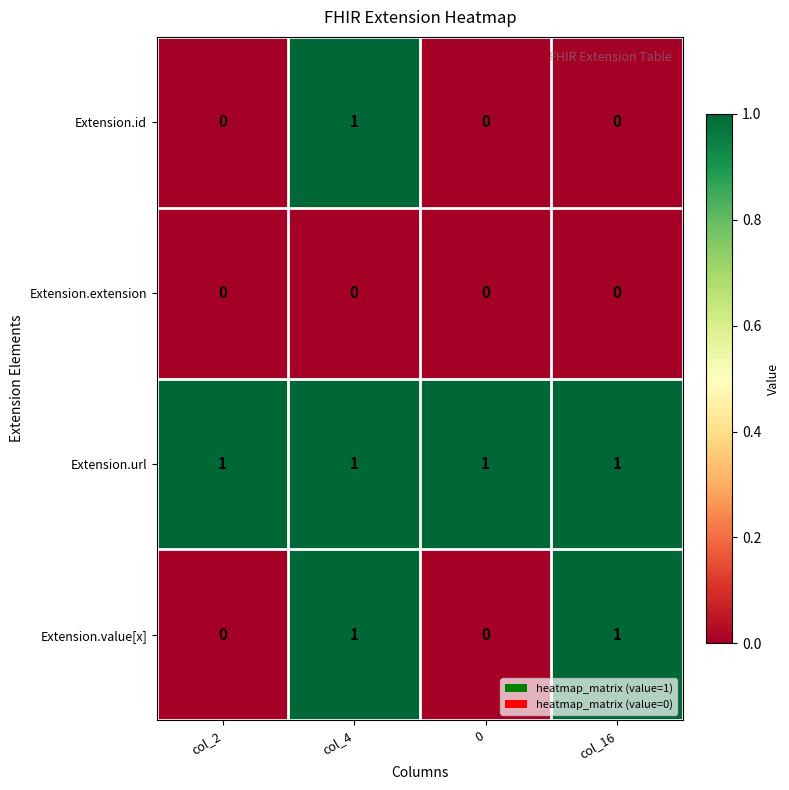

Reading left to right, list all the values displayed in this chart.

Extension.id: col_2=0	col_4=1	0=0	col_16=0
Extension.extension: col_2=0	col_4=0	0=0	col_16=0
Extension.url: col_2=1	col_4=1	0=1	col_16=1
Extension.value[x]: col_2=0	col_4=1	0=0	col_16=1